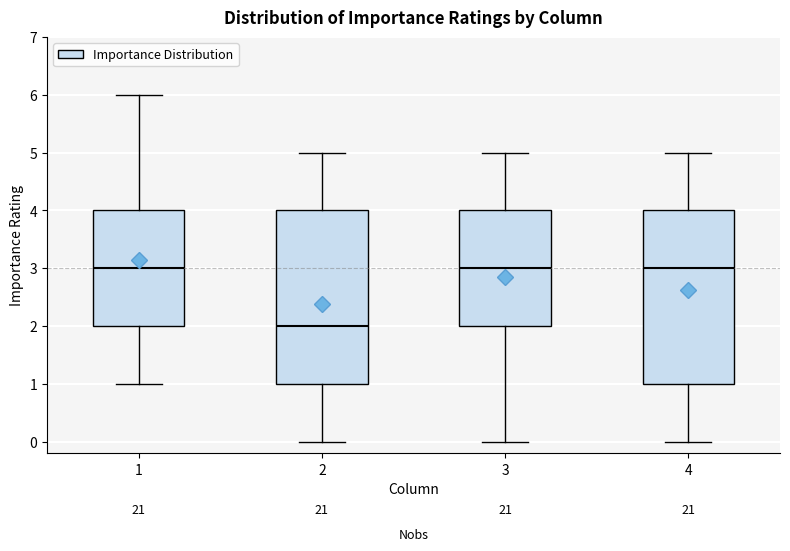

Reading left to right, transcribe this box plot: for each box, give where its median line is, the range the box spans, and where its two whiskers end, as read against the y-axis. The values are not printed on the chart, so give them approximately, as read against the axis.

1: median 3, box 2 to 4, whiskers 1 to 6
2: median 2, box 1 to 4, whiskers 0 to 5
3: median 3, box 2 to 4, whiskers 0 to 5
4: median 3, box 1 to 4, whiskers 0 to 5